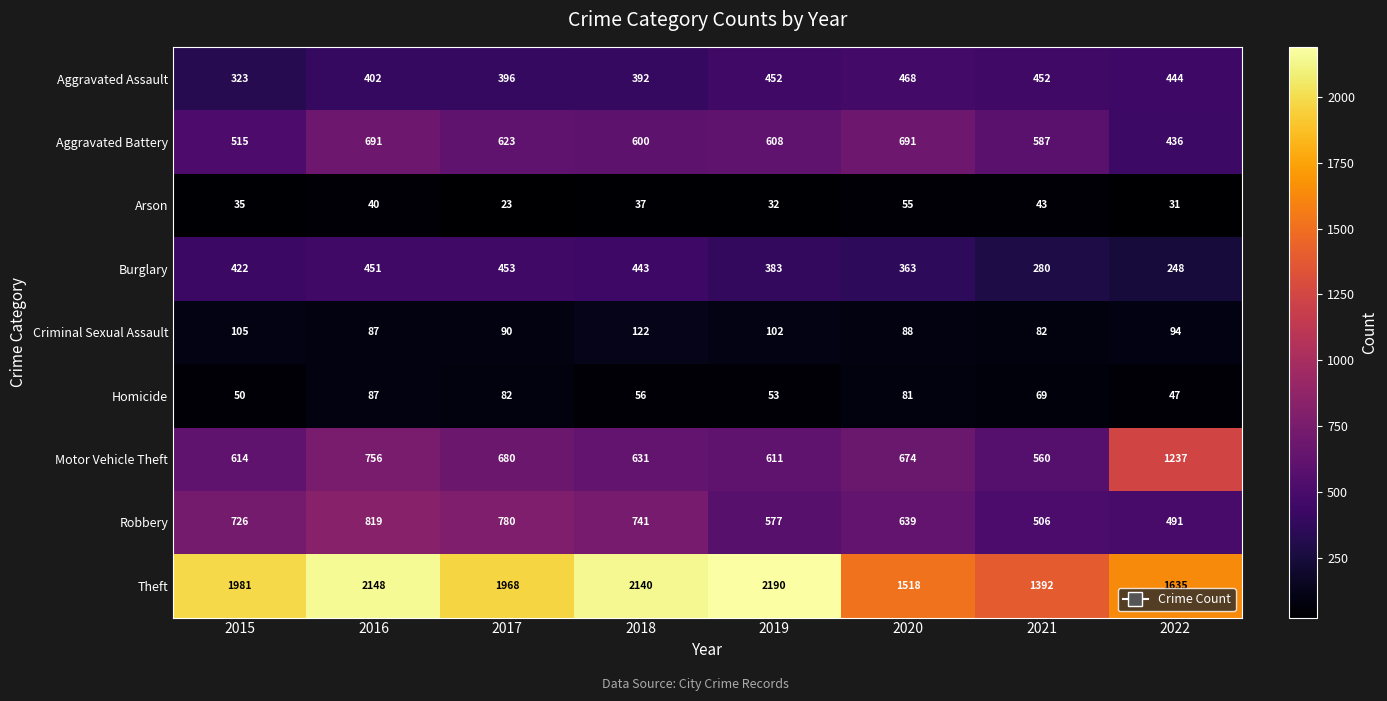

What is the average value of the Criminal Sexual Assault series?

96